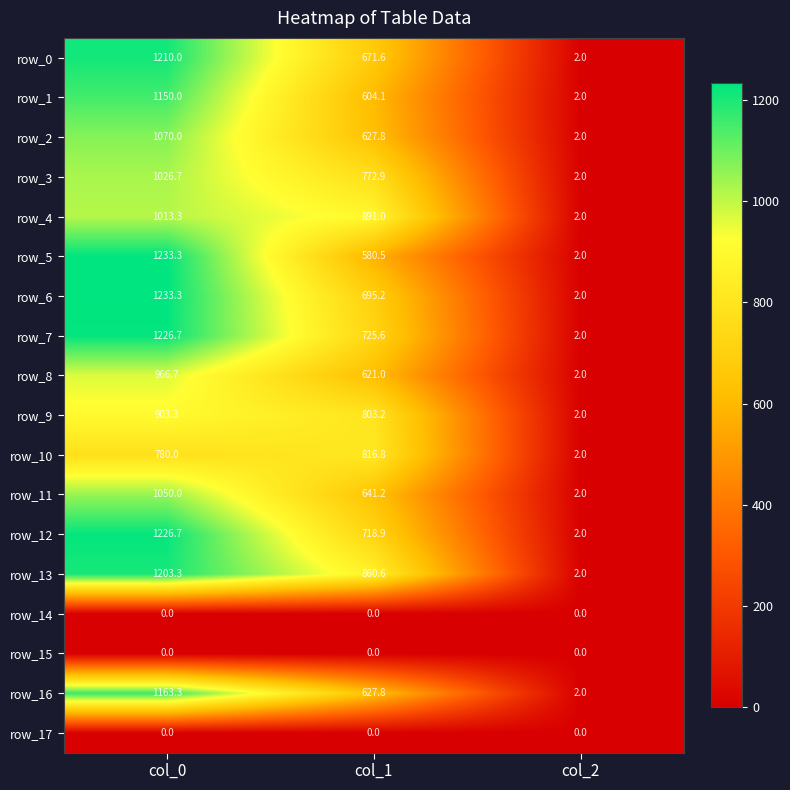

How many data points in row_9 are less than 803?

1